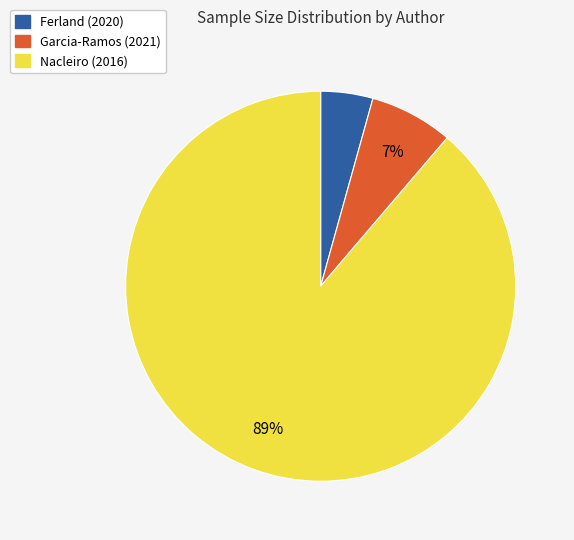

To the nearest percent, what portion does Garcia-Ramos represent?

7%